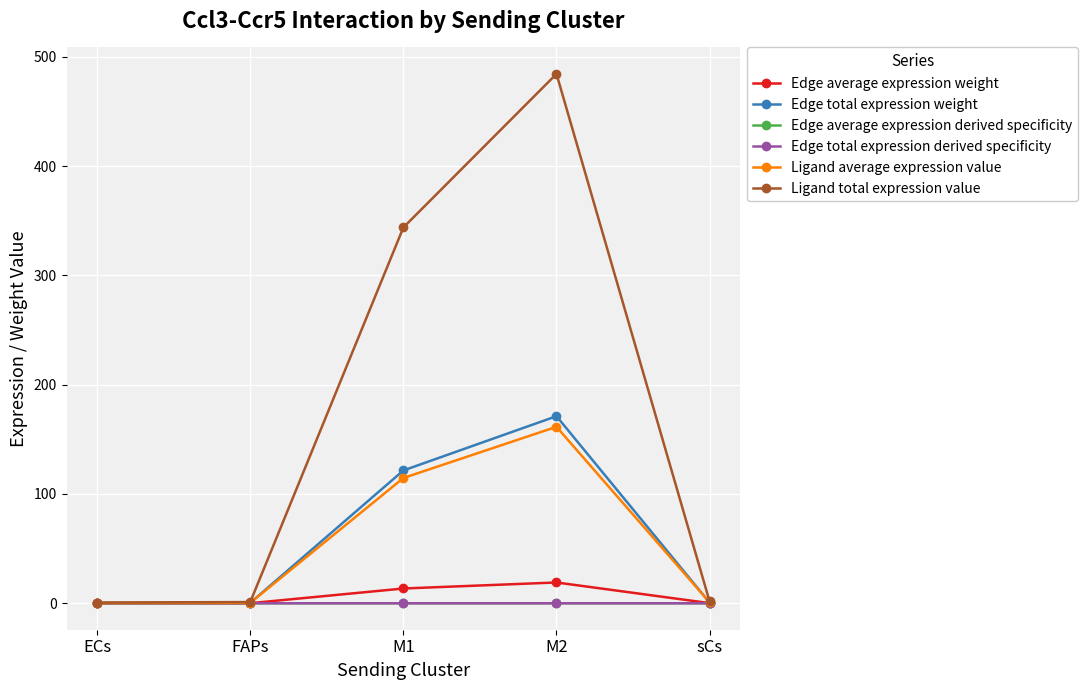

What position from the right is sCs?

1